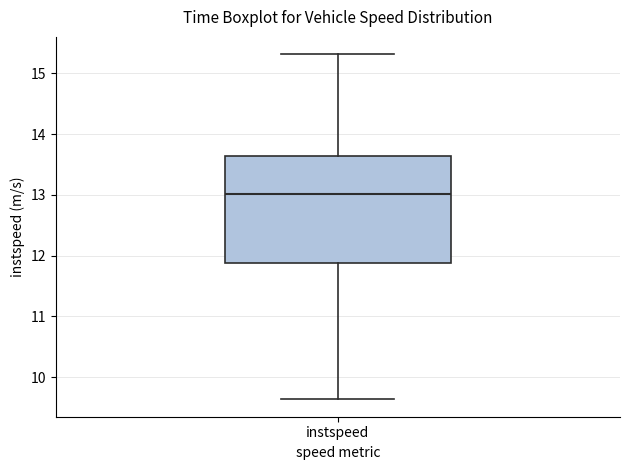

Transcribe this box plot: give where the median line is, the range the box spans, and where the two whiskers end, as read against the y-axis. The values are not printed on the chart, so give them approximately, as read against the axis.

median 13.0, box 11.9 to 13.6, whiskers 9.6 to 15.3